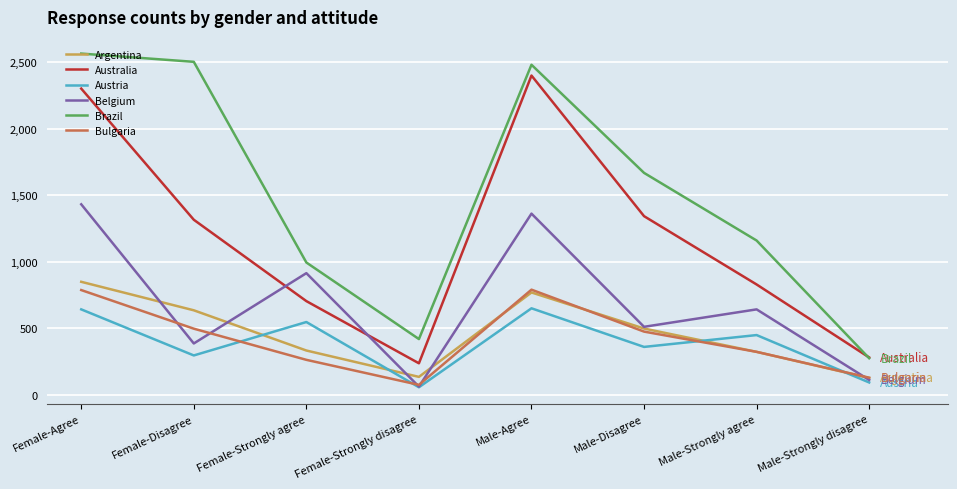

True or false: Austria has a value of 399 at Female-Disagree.

False